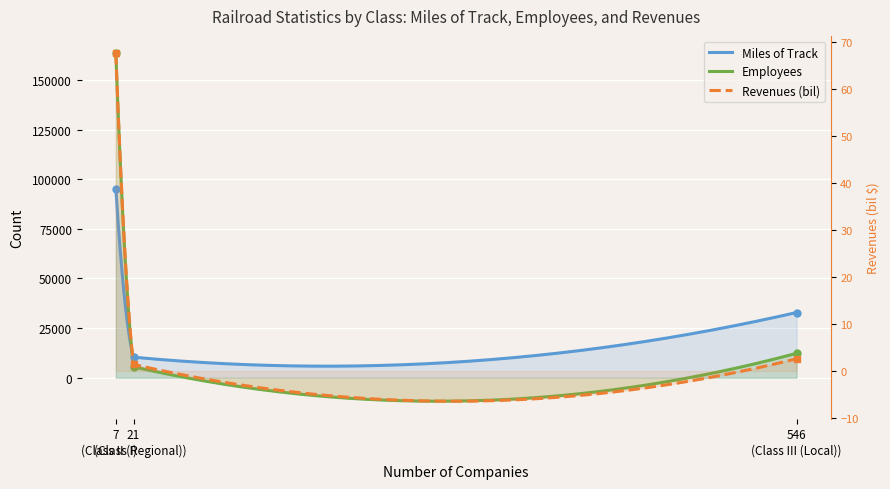

At how many categories does at least one series exceed 5656?

3